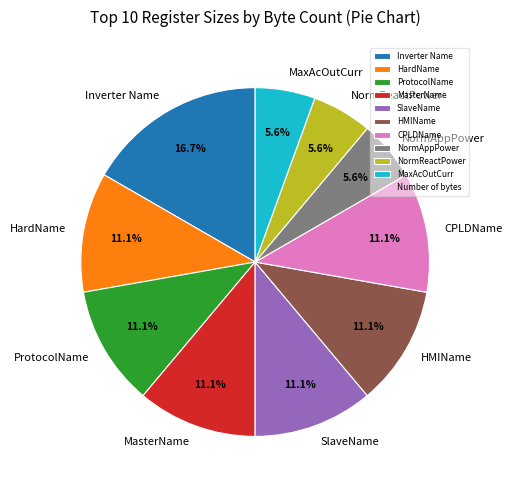

Does MasterName represent more than half of the total?

No